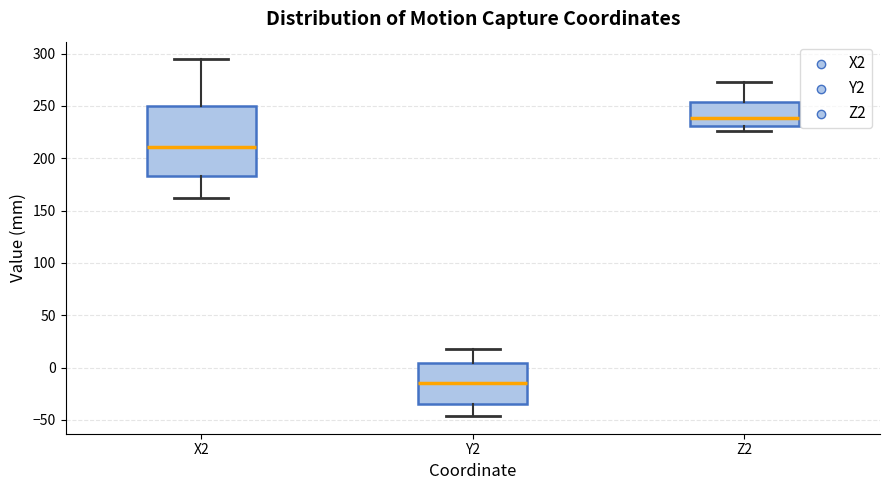

Which box is the tallest, from its lower edge to its upper edge?

X2